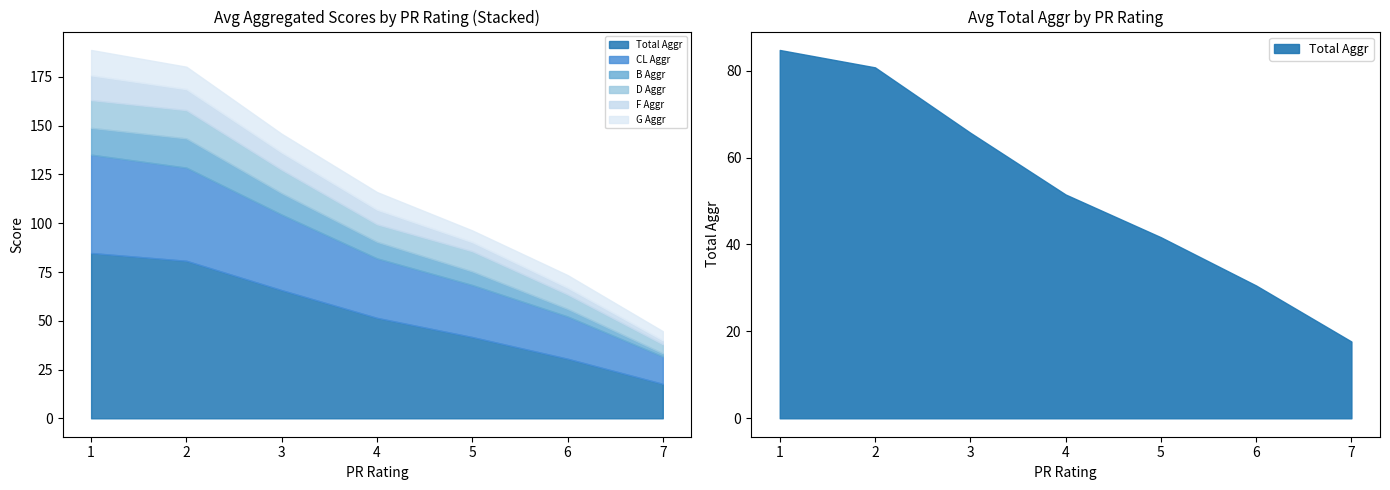

Which category has the lowest value in the B Aggr series?

7